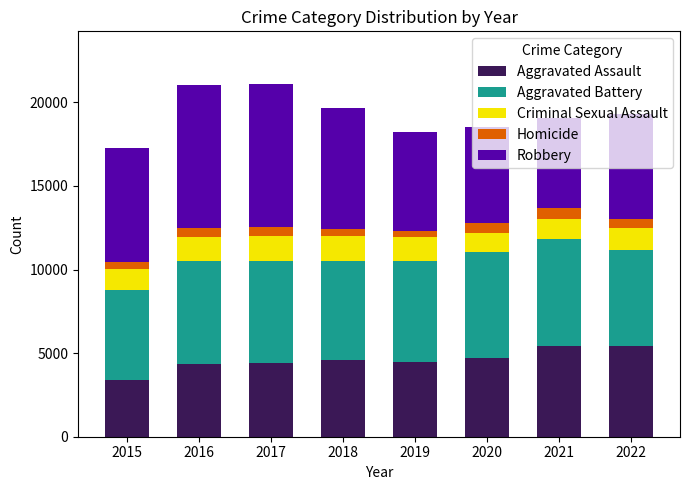

At which label does Aggravated Assault reach its minimum?

2015